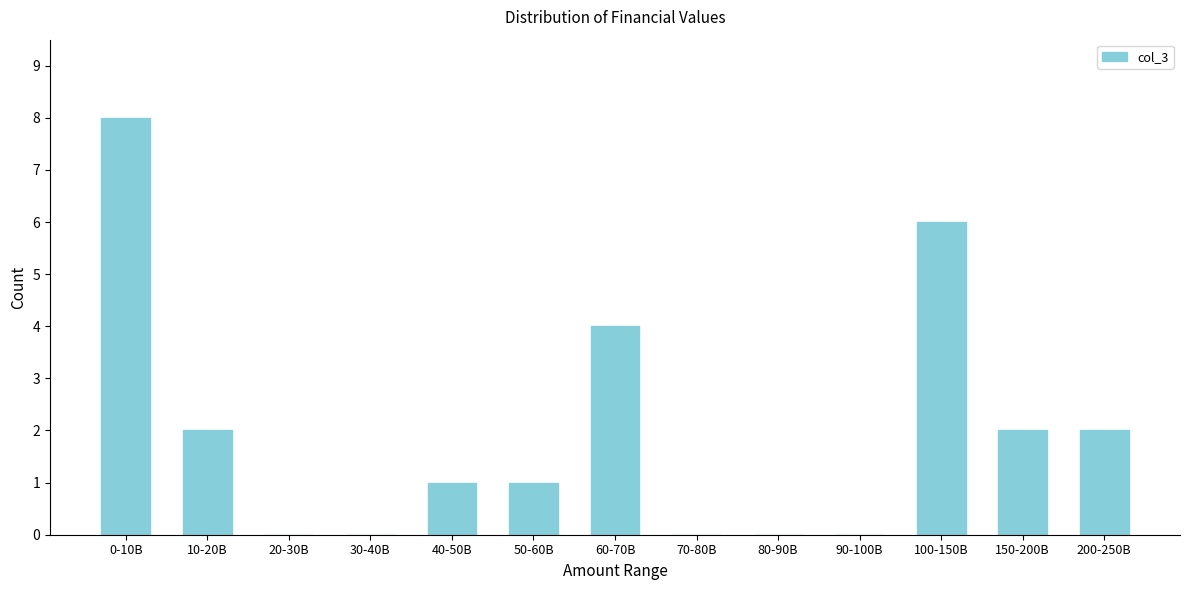

Reading left to right, what are all the values shown in this chart?

0-10B=8	10-20B=2	20-30B=0	30-40B=0	40-50B=1	50-60B=1	60-70B=4	70-80B=0	80-90B=0	90-100B=0	100-150B=6	150-200B=2	200-250B=2